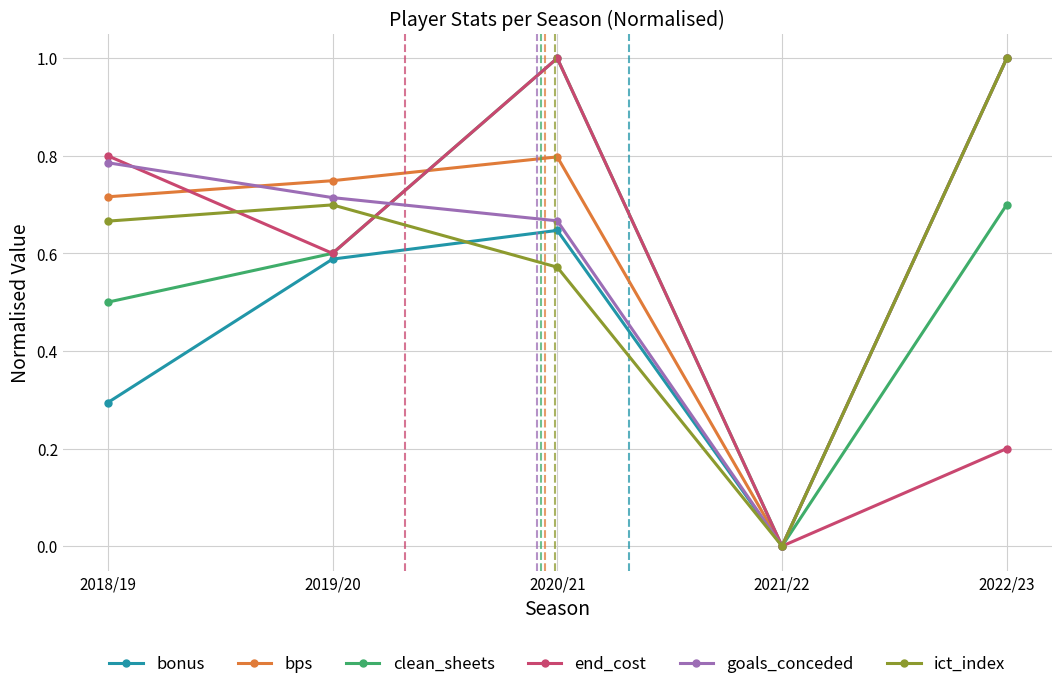

Where is the first local minimum for bps?

2021/22